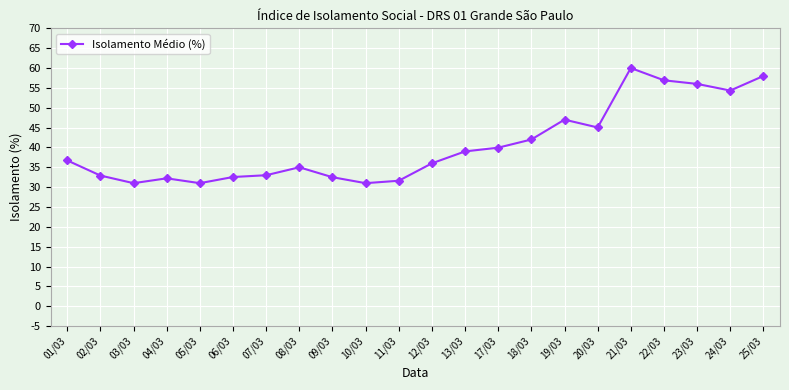

Does the chart have visible grid lines?

Yes